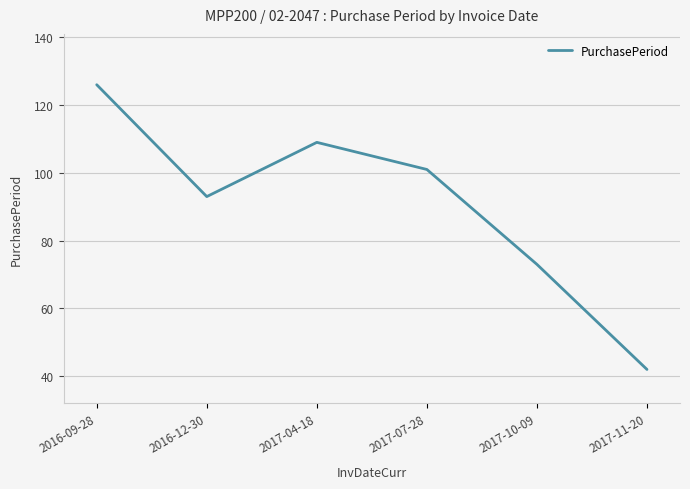

Which label corresponds to the smallest value in the chart?

2017-11-20